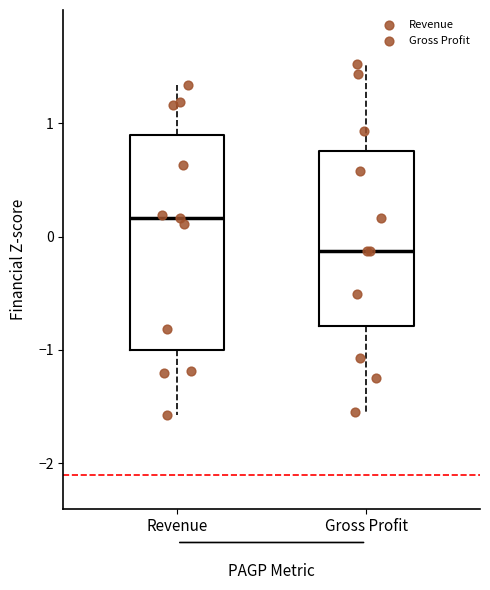

Reading left to right, transcribe this box plot: for each box, give where its median line is, the range the box spans, and where its two whiskers end, as read against the y-axis. The values are not printed on the chart, so give them approximately, as read against the axis.

Revenue: median 0.2, box -1.0 to 0.9, whiskers -1.6 to 1.3
Gross Profit: median -0.1, box -0.8 to 0.8, whiskers -1.5 to 1.5